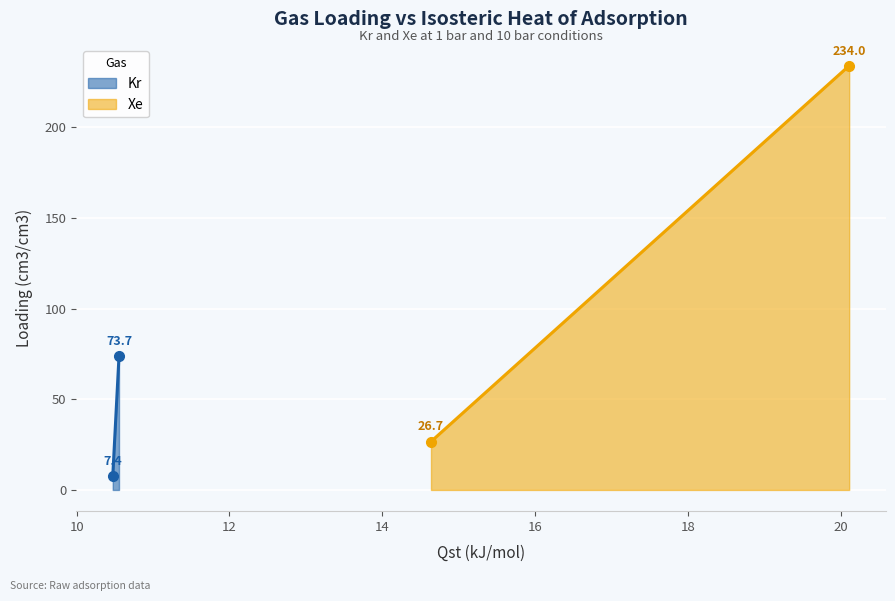

What is the difference between the maximum and minimum values in the Kr series?

66.2